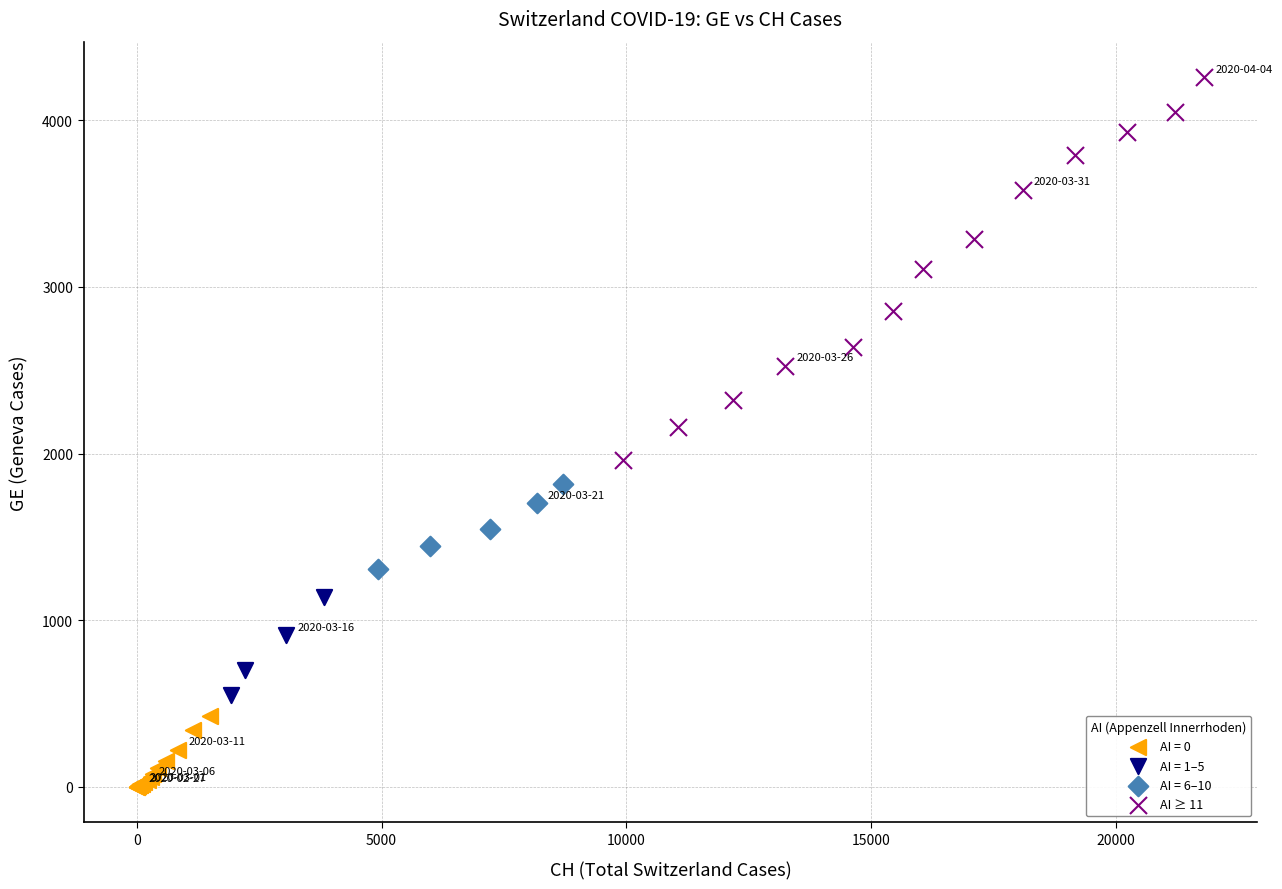

Which series has the largest Y range (max minus min)?

AI ≥ 11